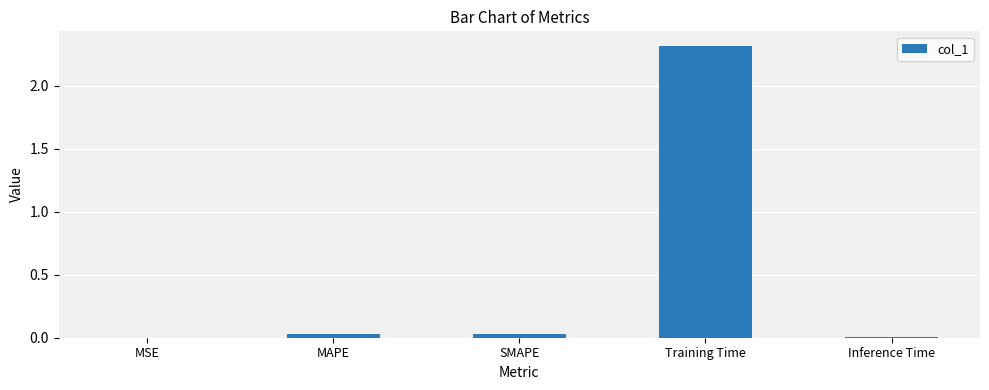

At which category does the chart reach its peak across all series?

Training Time